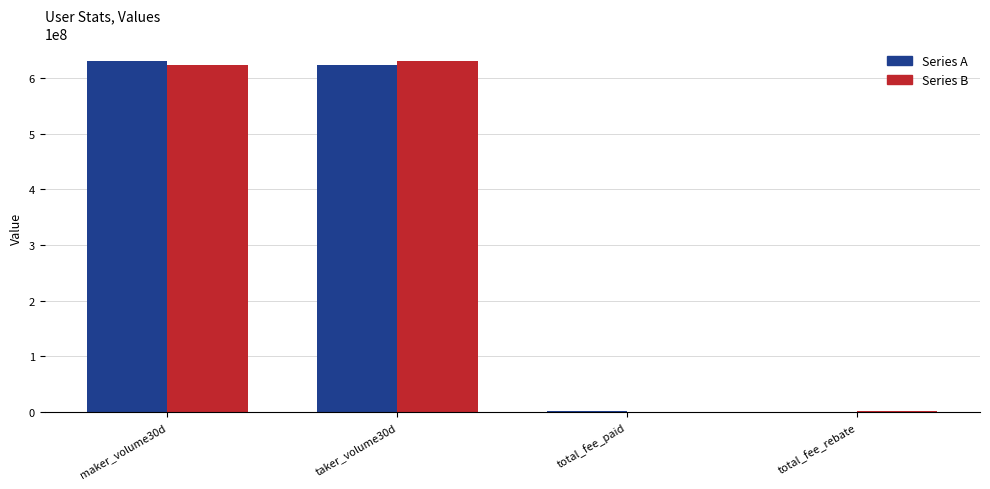

Does the chart contain stacked bars?

No